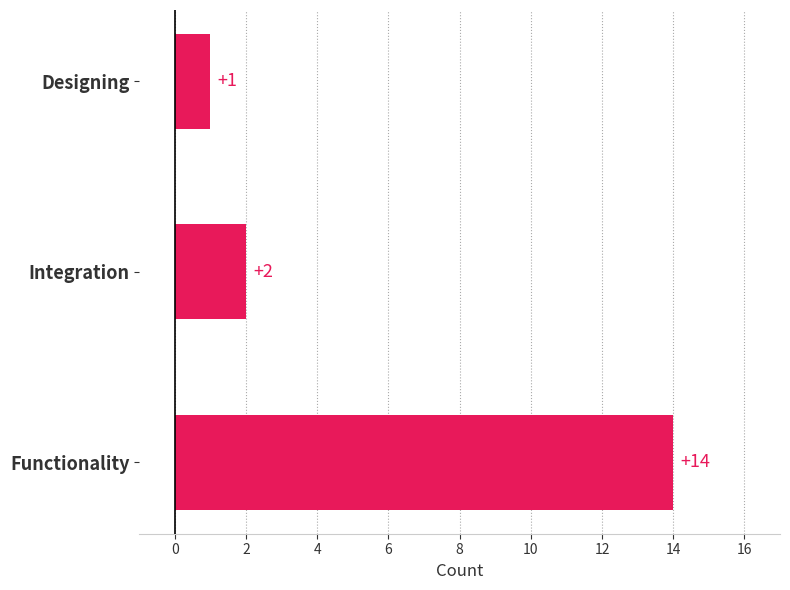

Which has a higher value, Integration or Designing?

Integration